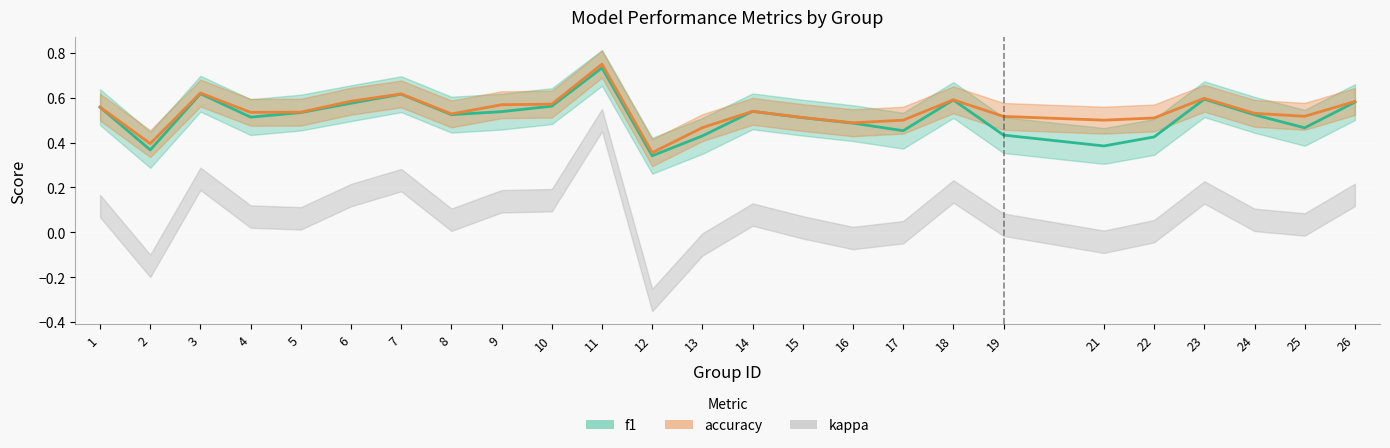

True or false: accuracy has a value of 0.3 at 18.

False